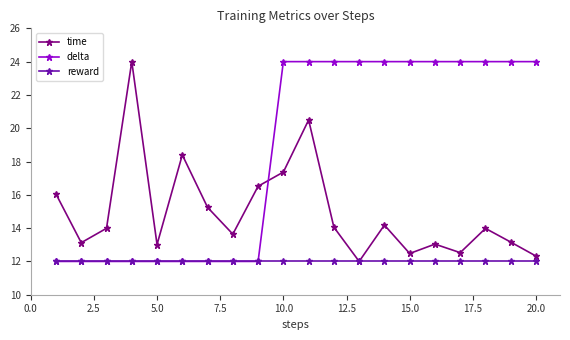

Does the chart have visible grid lines?

No